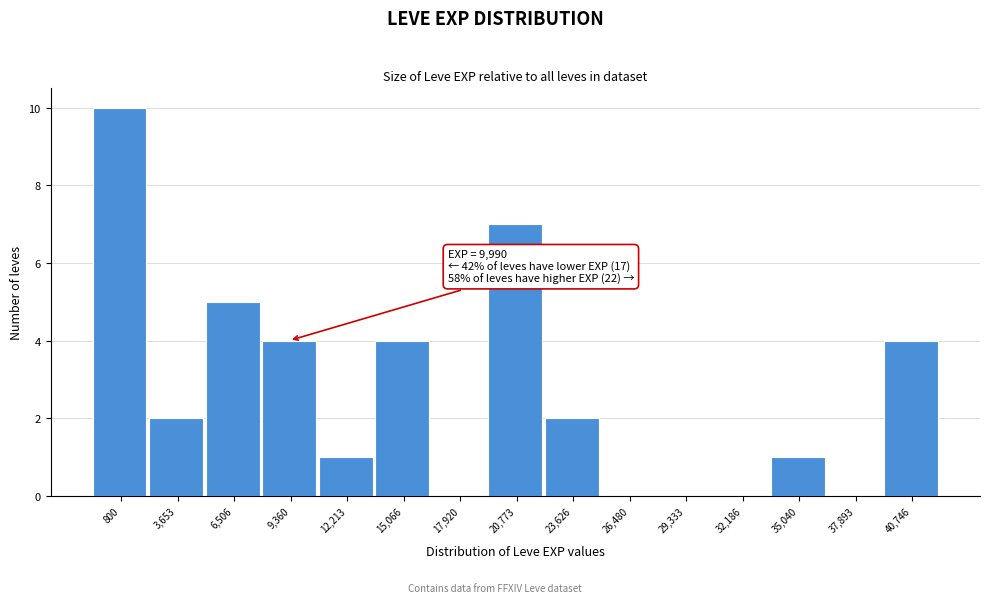

Reading left to right, what are all the values shown in this chart?

800=10	3,653=2	6,506=5	9,360=4	12,213=1	15,066=4	17,920=0	20,773=7	23,626=2	26,480=0	29,333=0	32,186=0	35,040=1	37,893=0	40,746=4